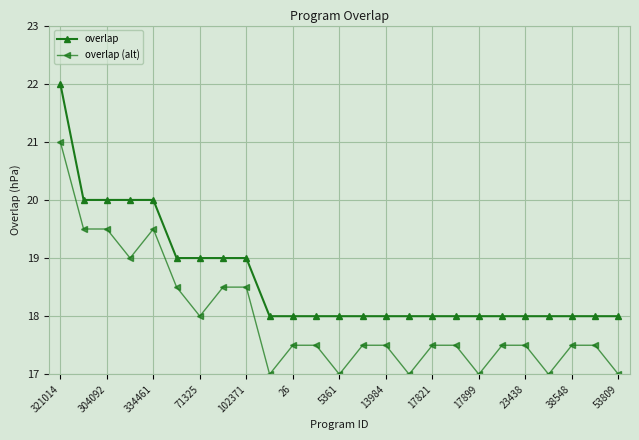

Rank the series by their maximum value, from lowest to highest.

overlap (alt), overlap